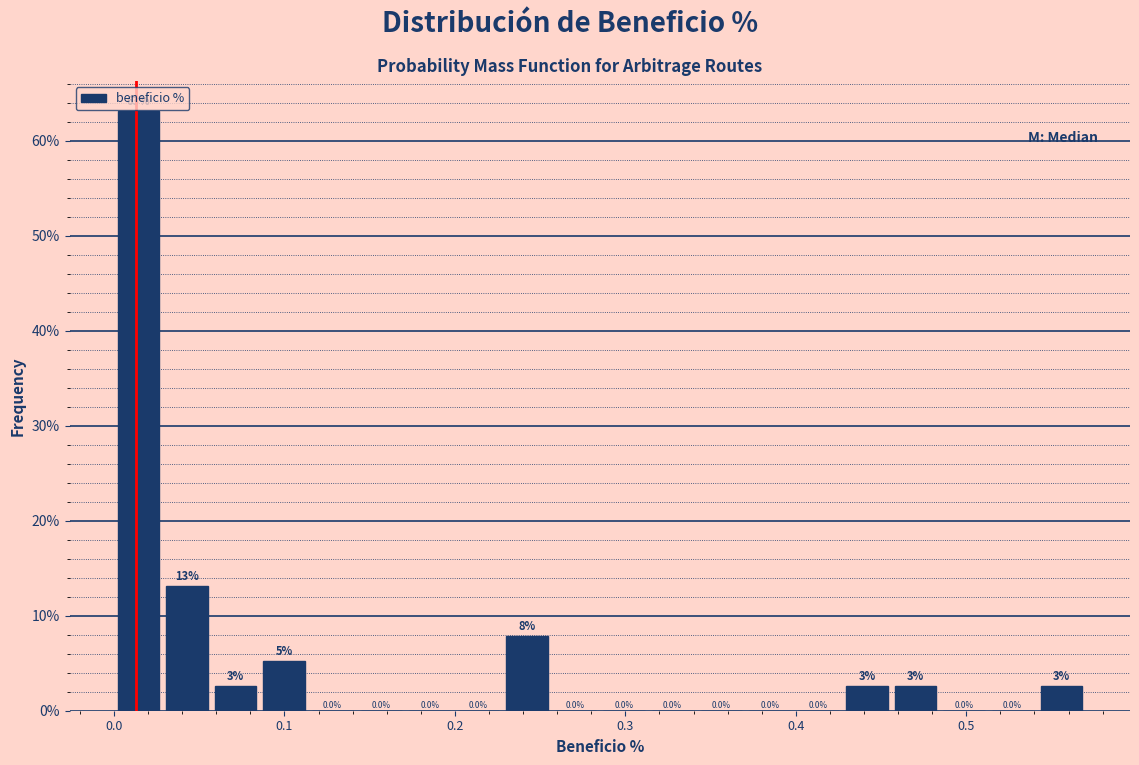

Read against the x-axis, roughly where is the centre of the tallest bar?

0.01